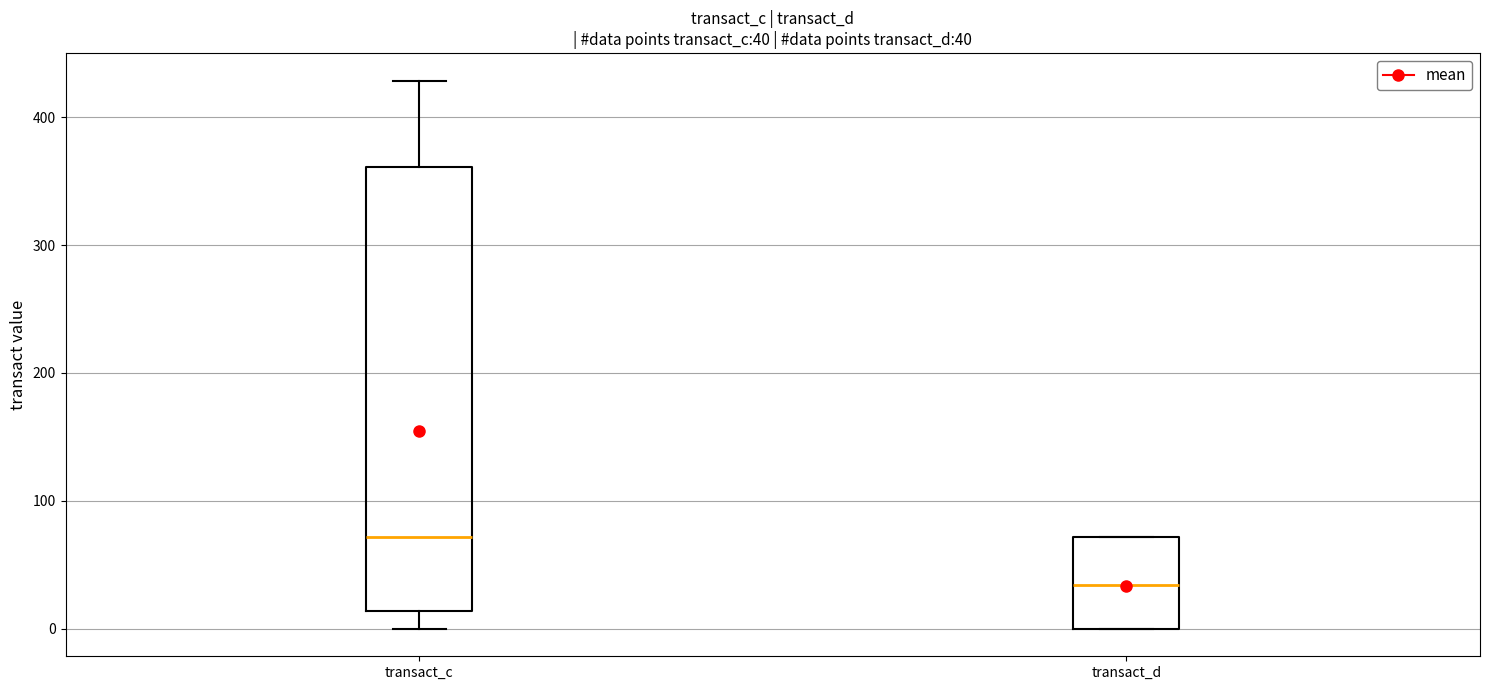

Which box is the tallest, from its lower edge to its upper edge?

transact_c